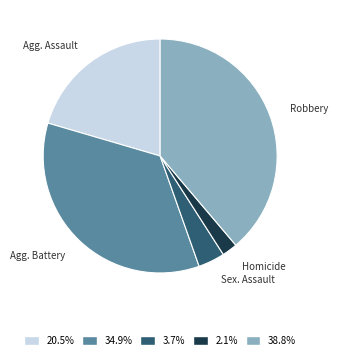

Is there a majority slice in this chart?

No